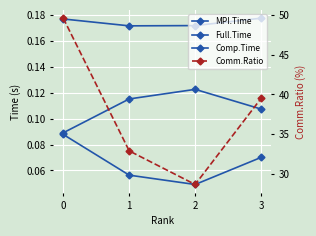

What is the difference between the highest and lowest values at 2?

28.6